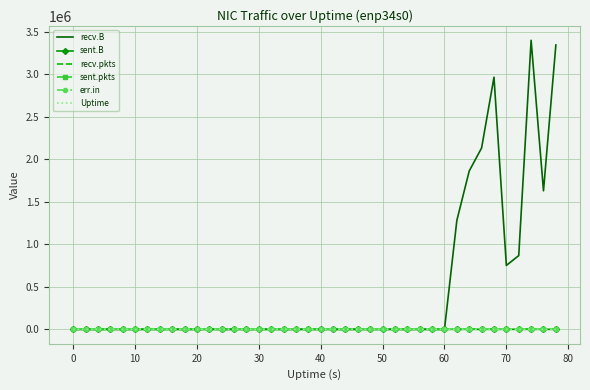

Which series has the largest total across all categories?

recv.B